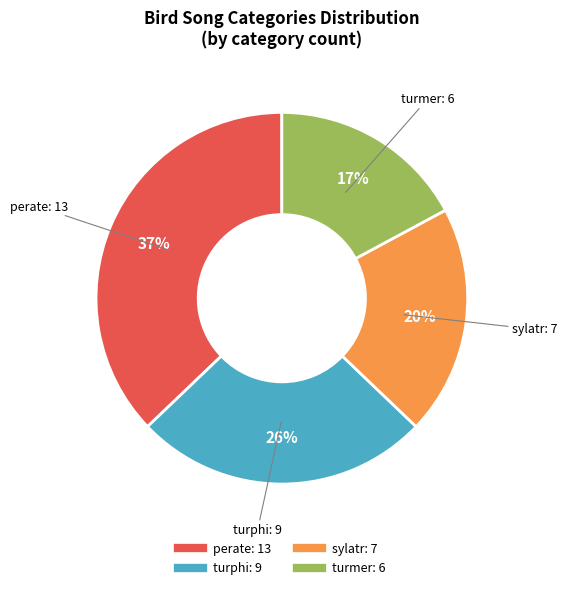

The sylatr slice represents 20% of the pie. True or false?

True